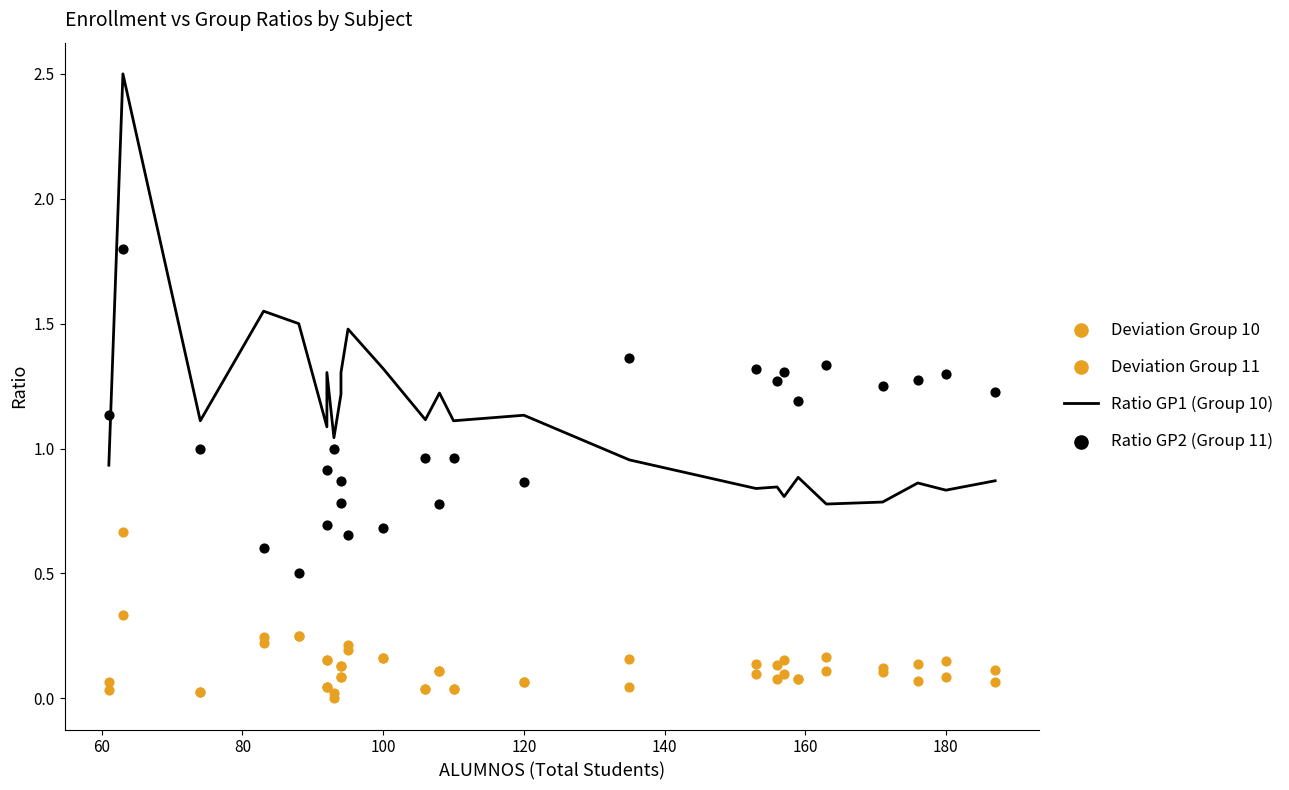

What are all the series names shown in the legend?

Ratio GP1 (Group 10), Deviation Group 10, Deviation Group 11, Ratio GP2 (Group 11)